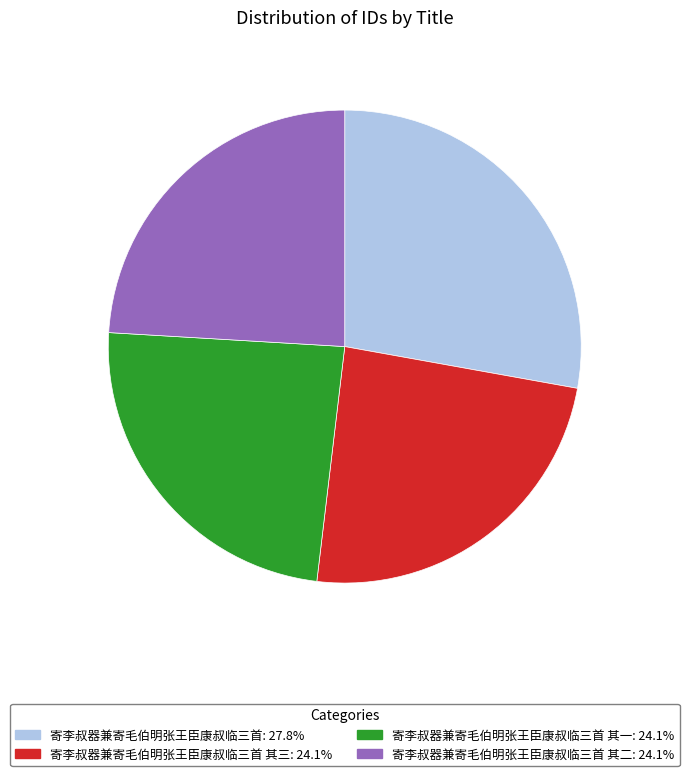

Combined, do 寄李叔器兼寄毛伯明张王臣康叔临三首 其二: 24.1% and 寄李叔器兼寄毛伯明张王臣康叔临三首 其三: 24.1% account for over 50%?

No